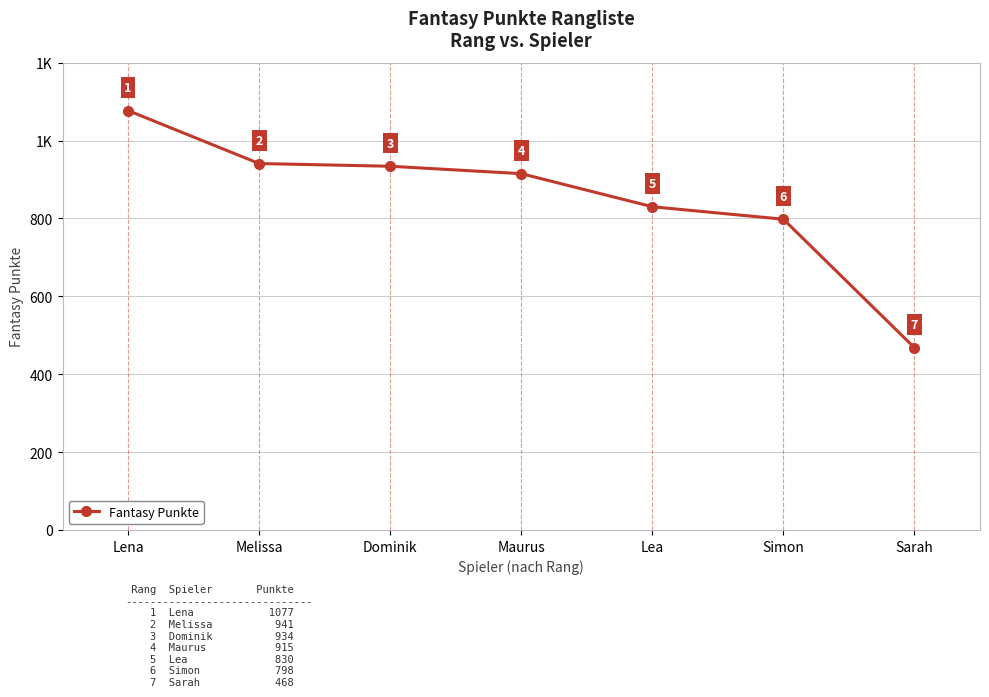

True or false: the data has more than 2 interior local peaks.

False